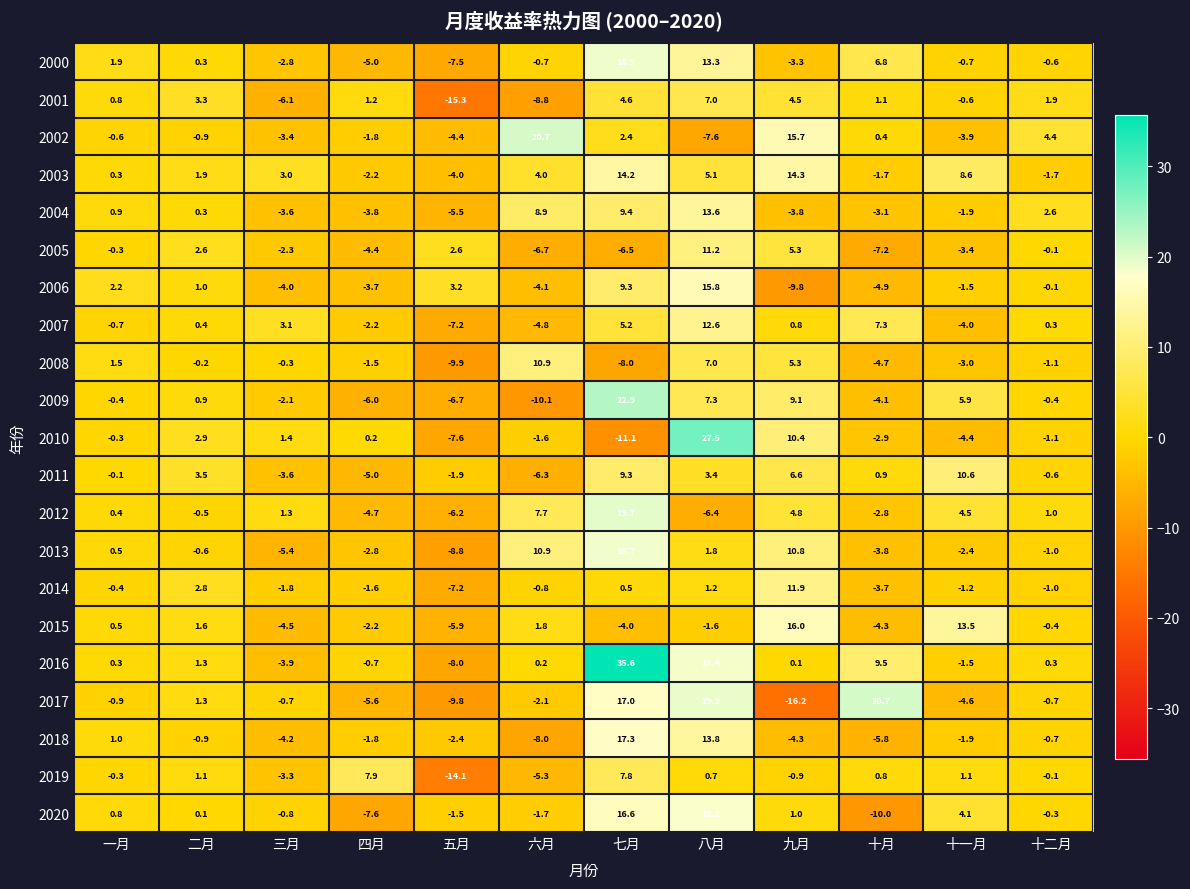

How many values in 2009 are above zero?

5